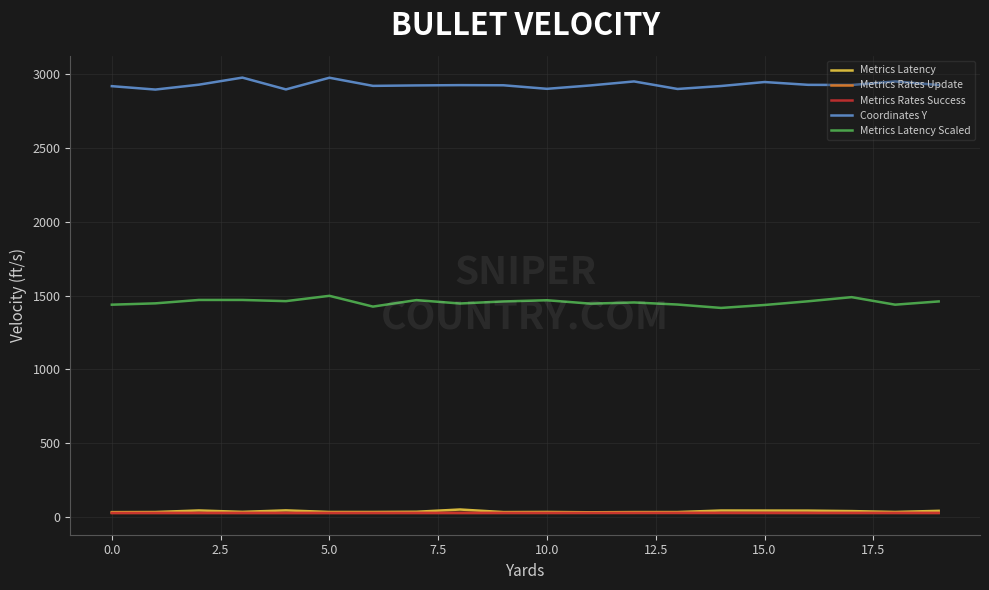

What is the lowest value of the Metrics Rates Success series?

28.4